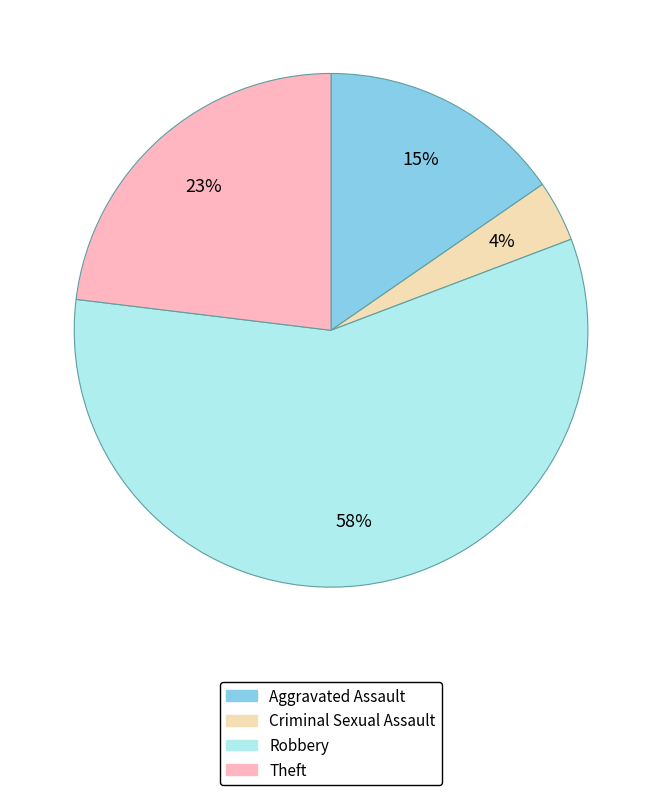

Combined, do Theft and Robbery account for over 50%?

Yes